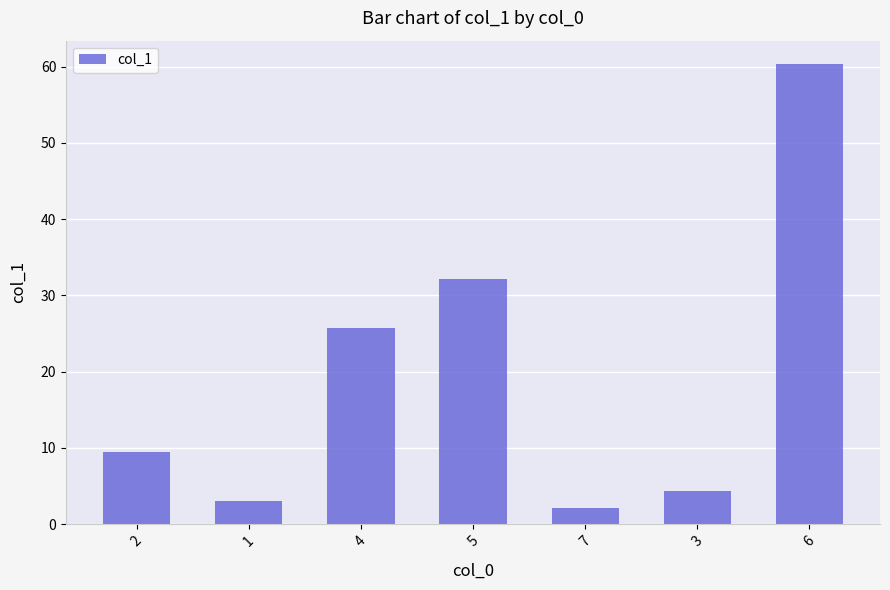

What is the sum of all values?

137.1